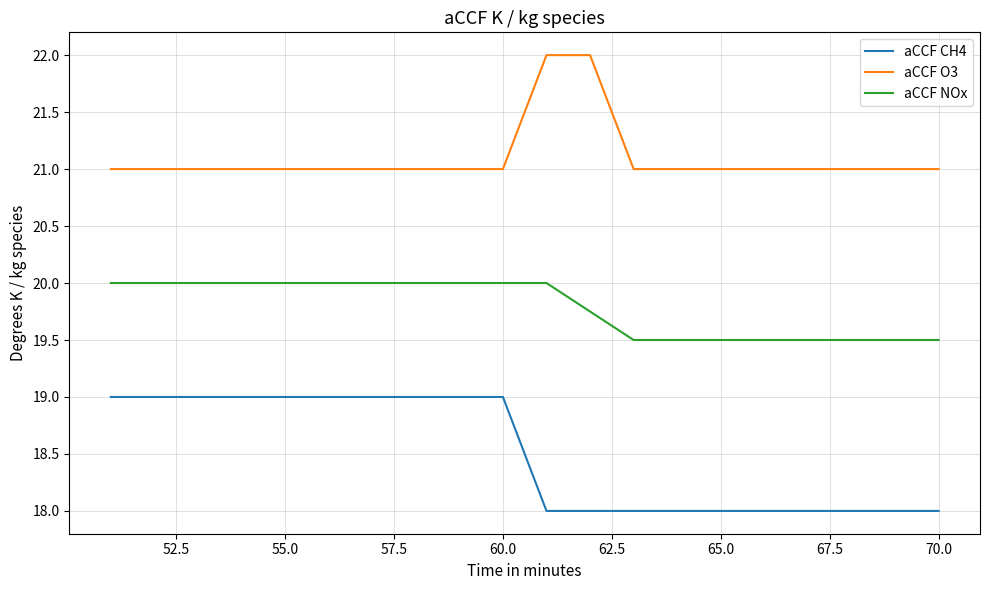

True or false: aCCF O3 and aCCF NOx cross at least once.

False